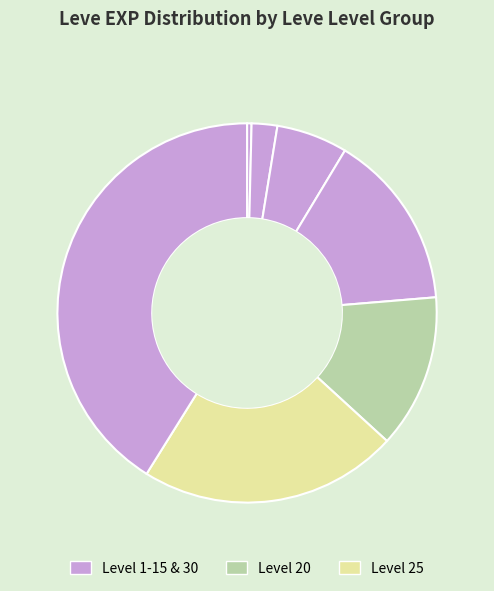

Which category has the biggest portion of the pie?

Level 30